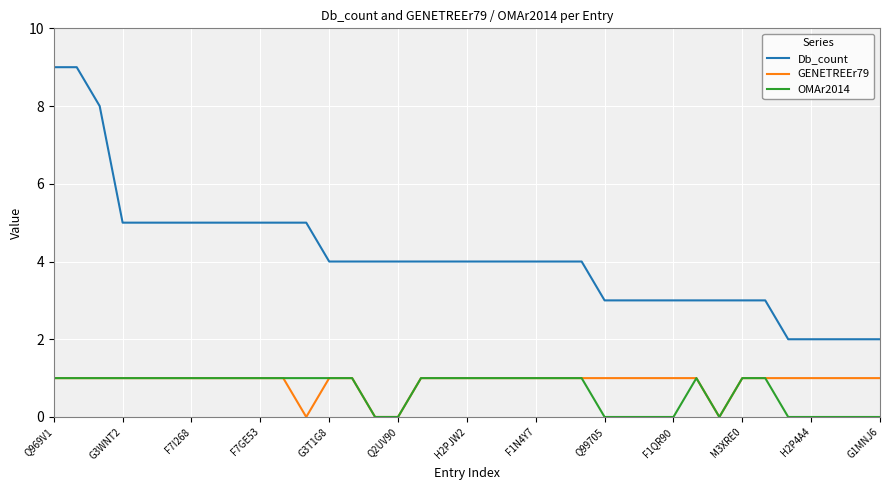

True or false: GENETREEr79 and Db_count intersect in this chart.

False